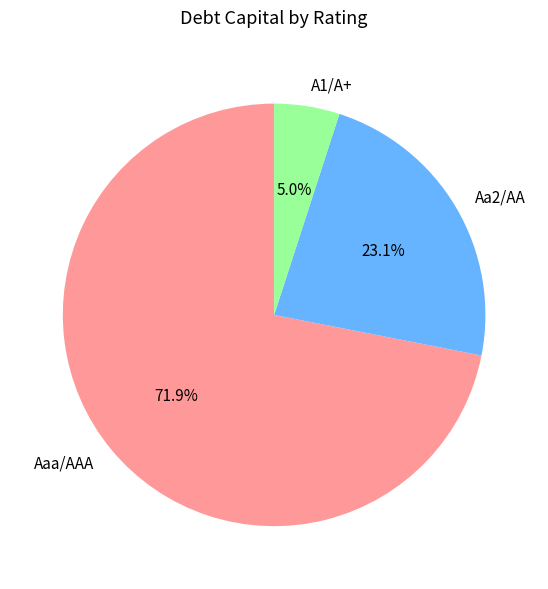

To the nearest percent, what is the difference between the largest and smallest slice percentages?

67%